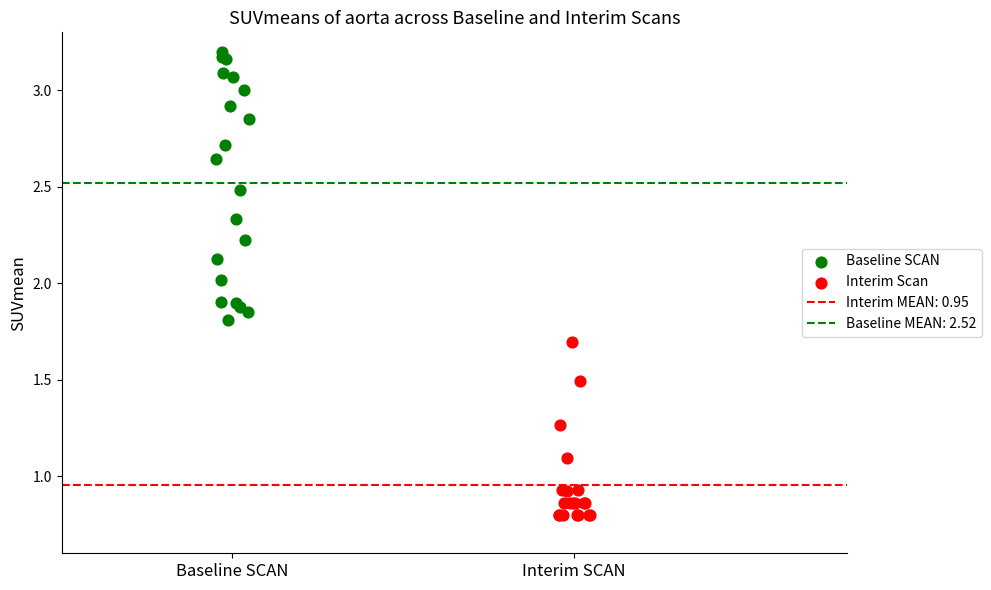

Which series contains the highest Y value?

Baseline SCAN